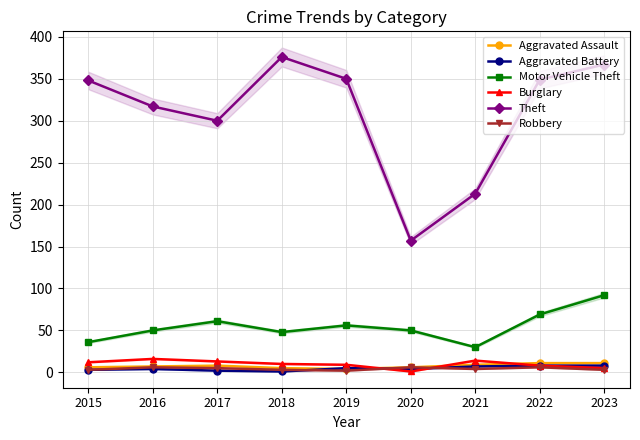

Is it true that Theft equals 80 at 2017?

False